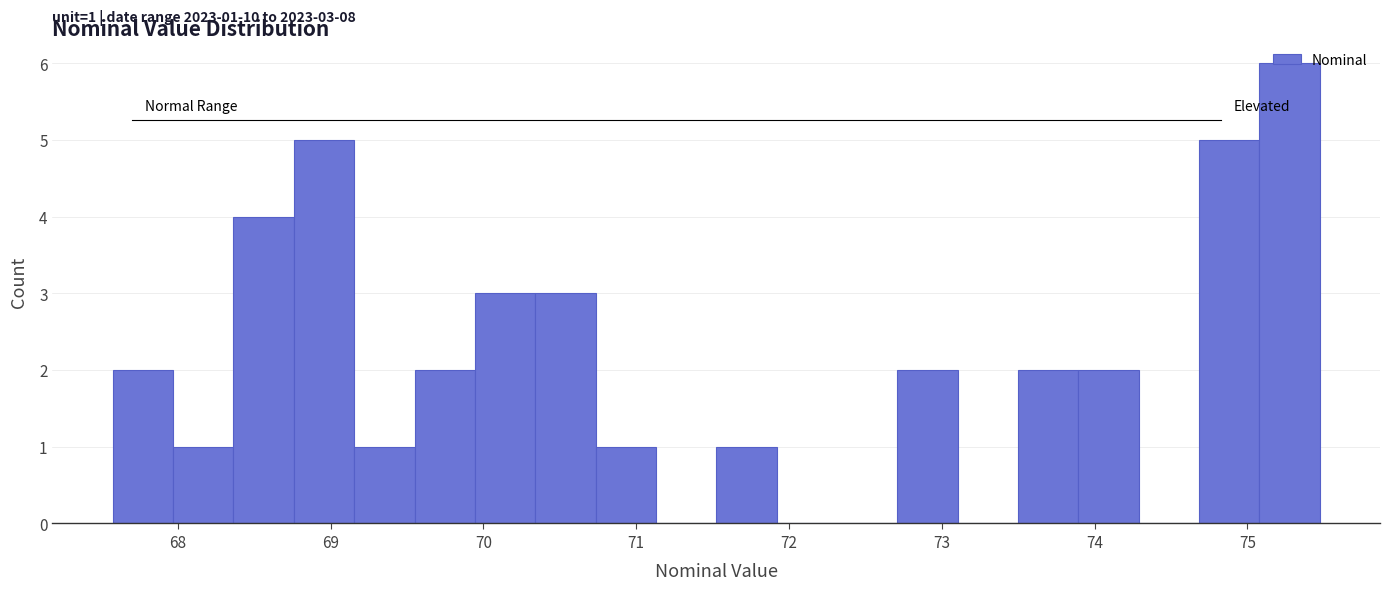

Around what value on the x-axis is the tallest bar? Give the approximate position of its centre, as read against the axis.

75.3